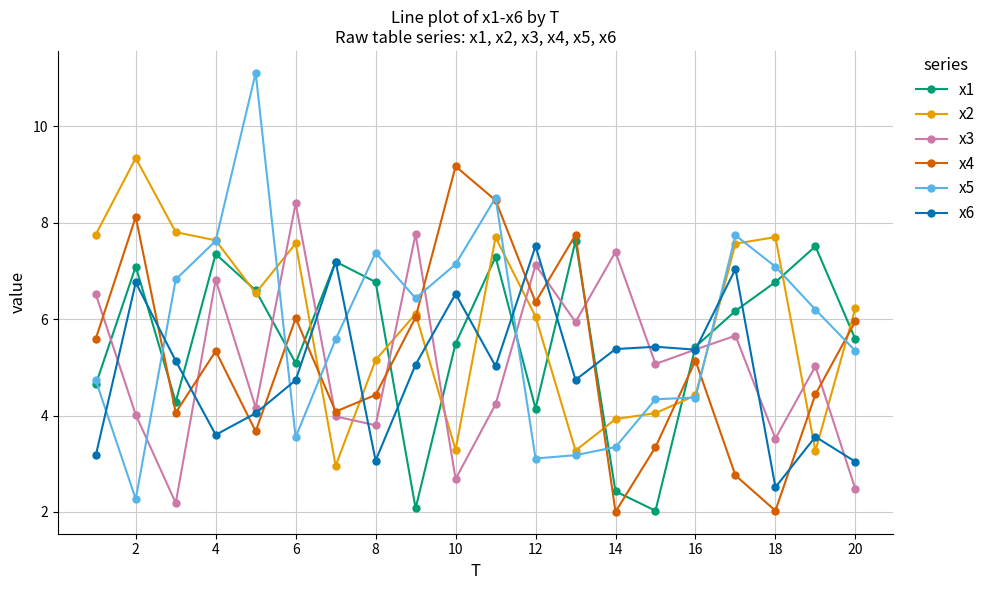

True or false: x6 has more than 0 interior local peaks.

True